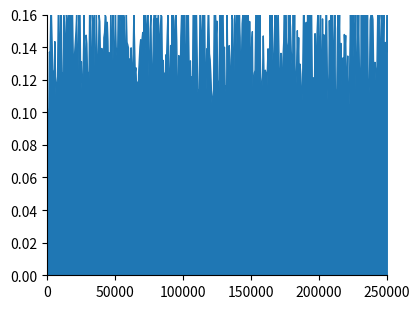

List the labels in order of value, smallest first.

0, 0, 0, 0, 0, 0, 0, 0, 0, 1